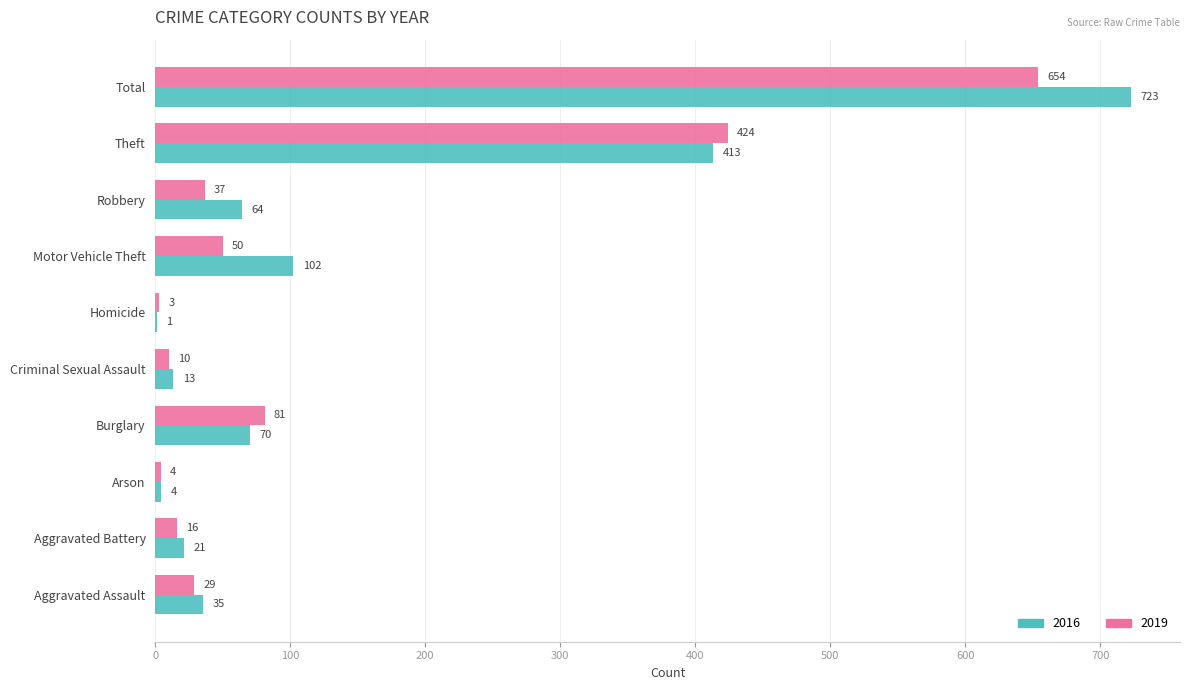

Is it true that 2016 equals 70 at Burglary?

True